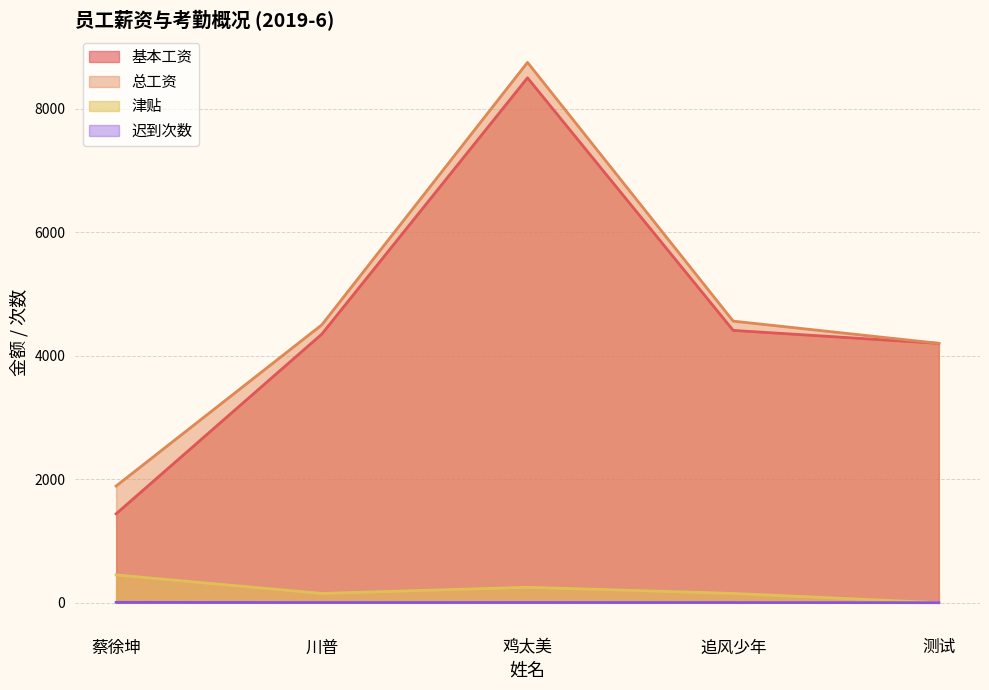

Which series has the widest spread of values?

基本工资